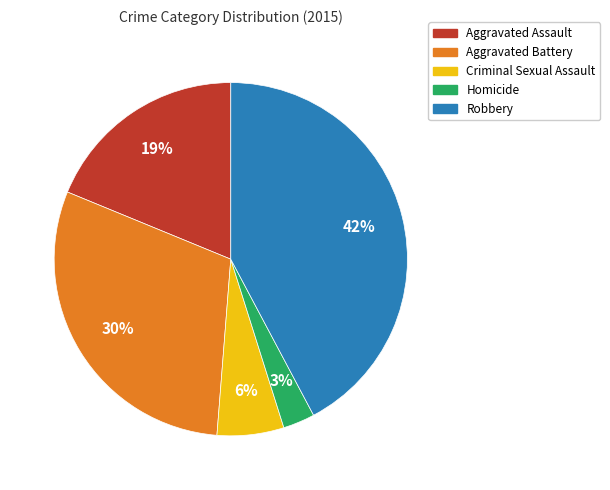

Which has a higher value, Homicide or Aggravated Assault?

Aggravated Assault